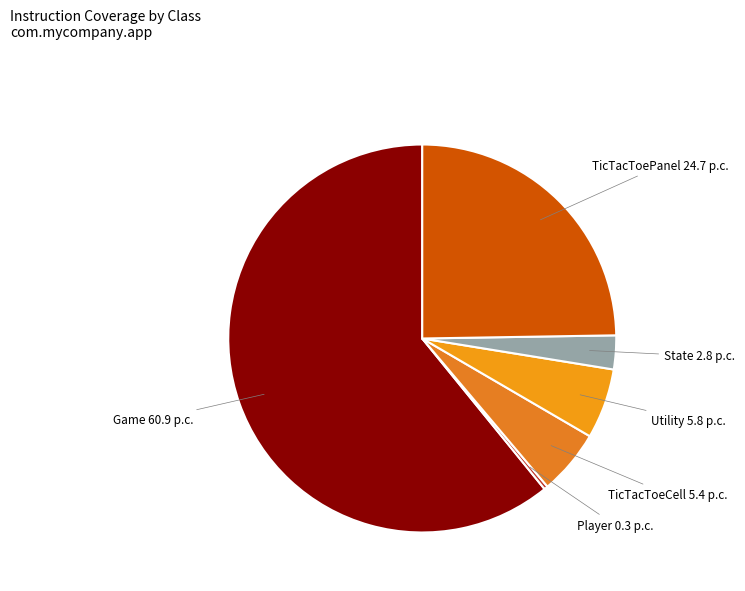

How many segments does this pie chart have?

6